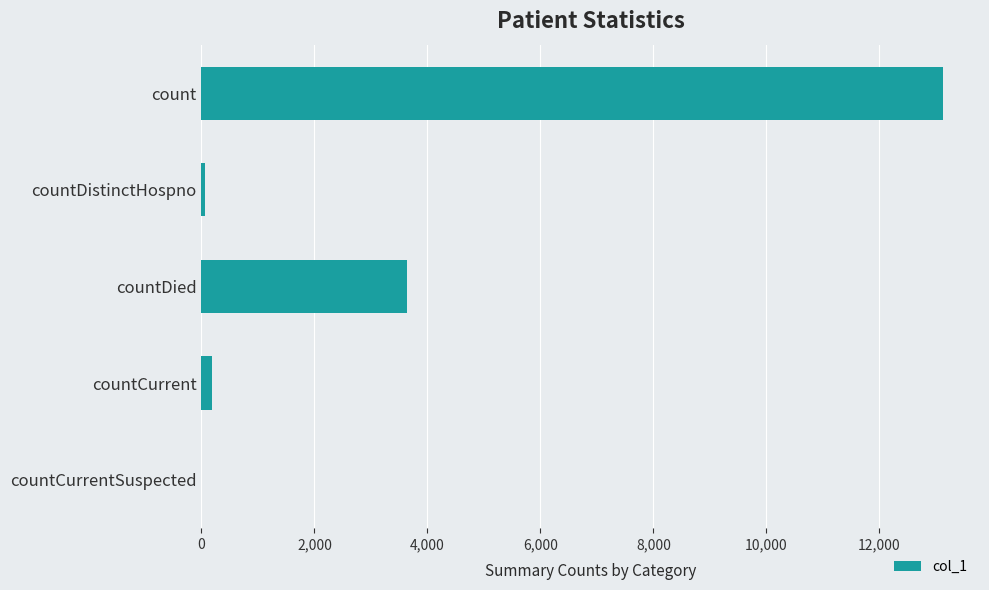

Where is the data nearest to the value 6562?

countDied